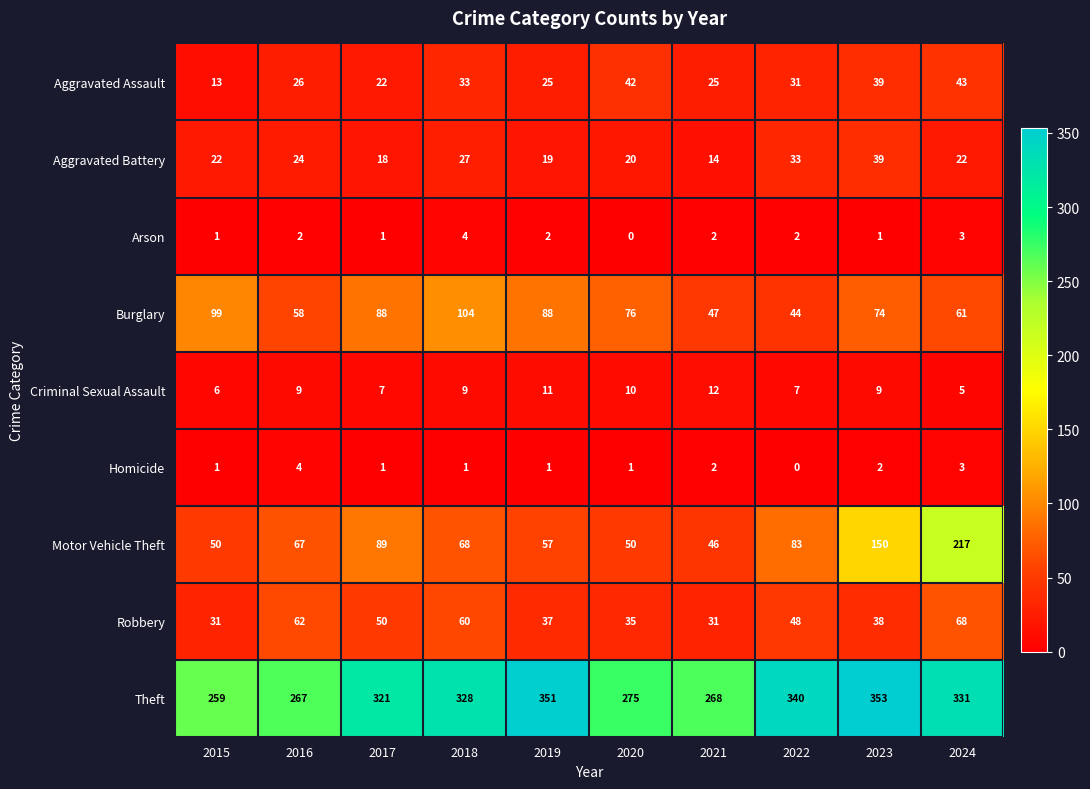

What is the average value of the Aggravated Assault series?

30